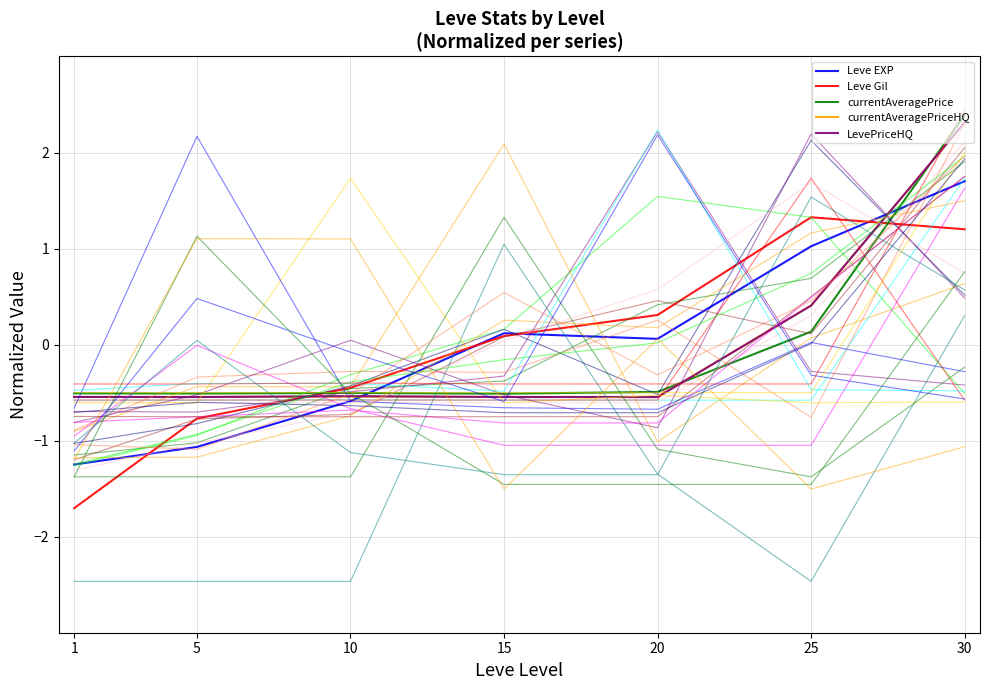

At how many categories does at least one series exceed 0?

4